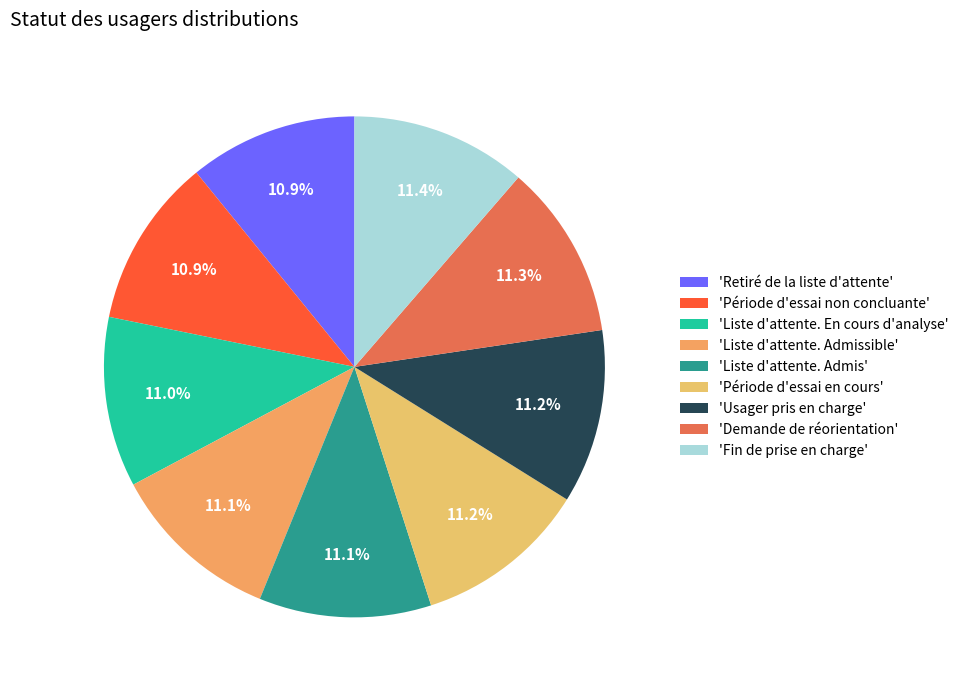

How many slices are in this pie chart?

9